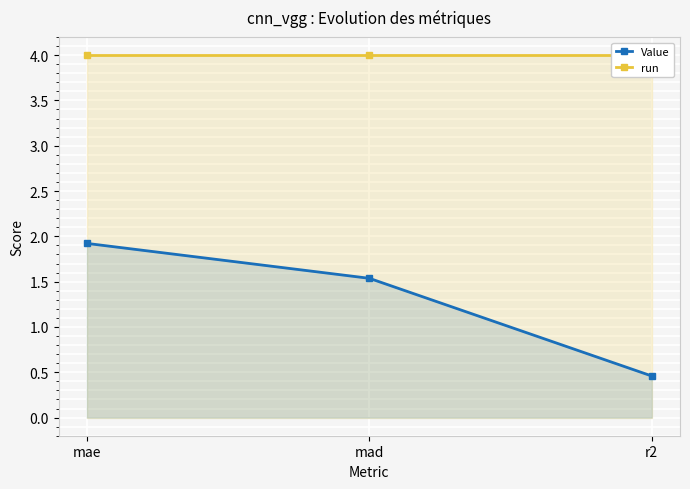

What is the label of the 2nd point from the right?

mad